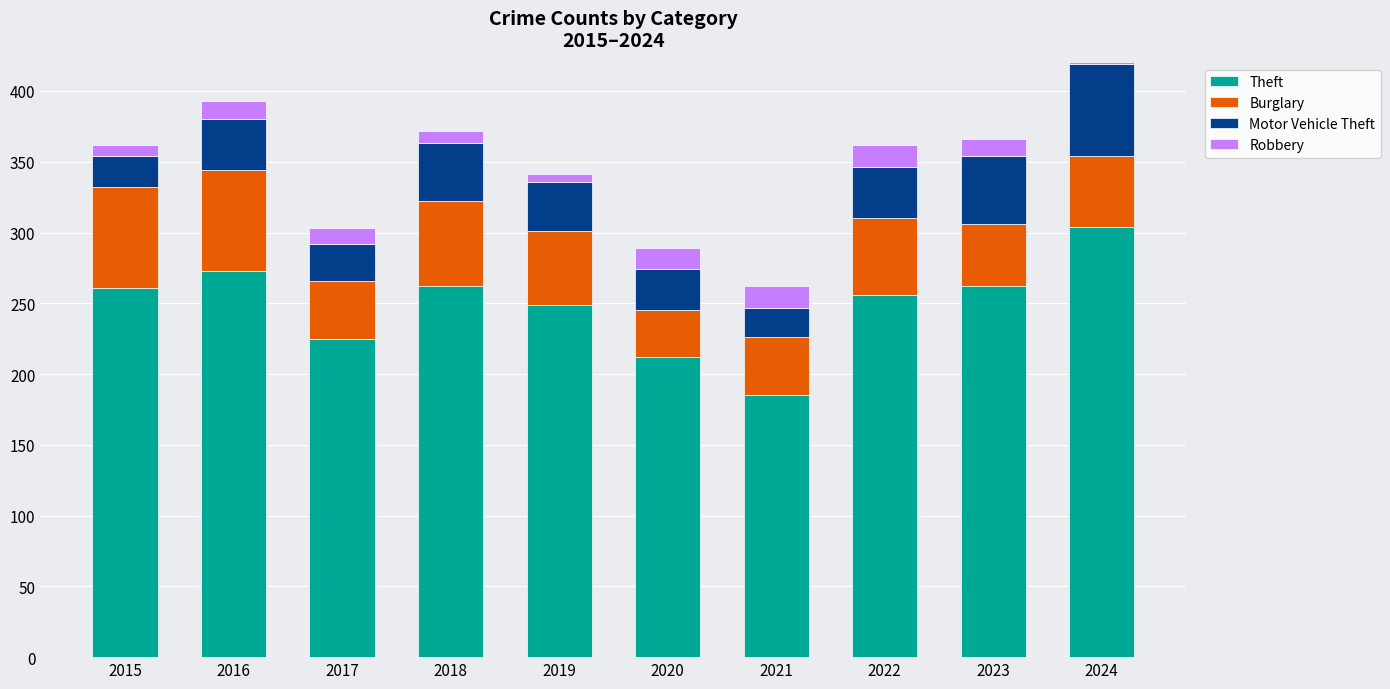

The Burglary series shows 44 at 2023. True or false?

True